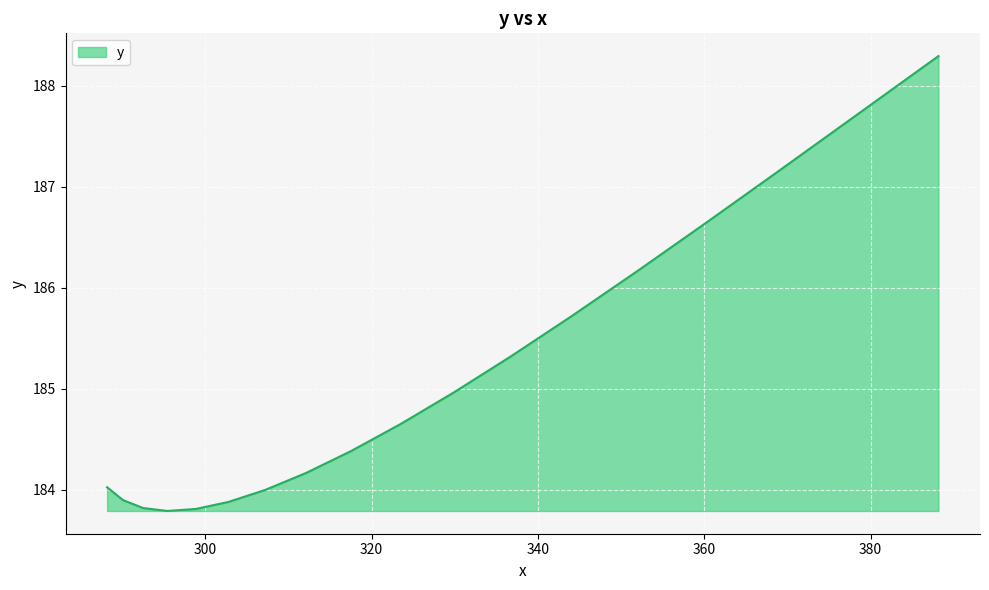

Does the chart have visible grid lines?

Yes